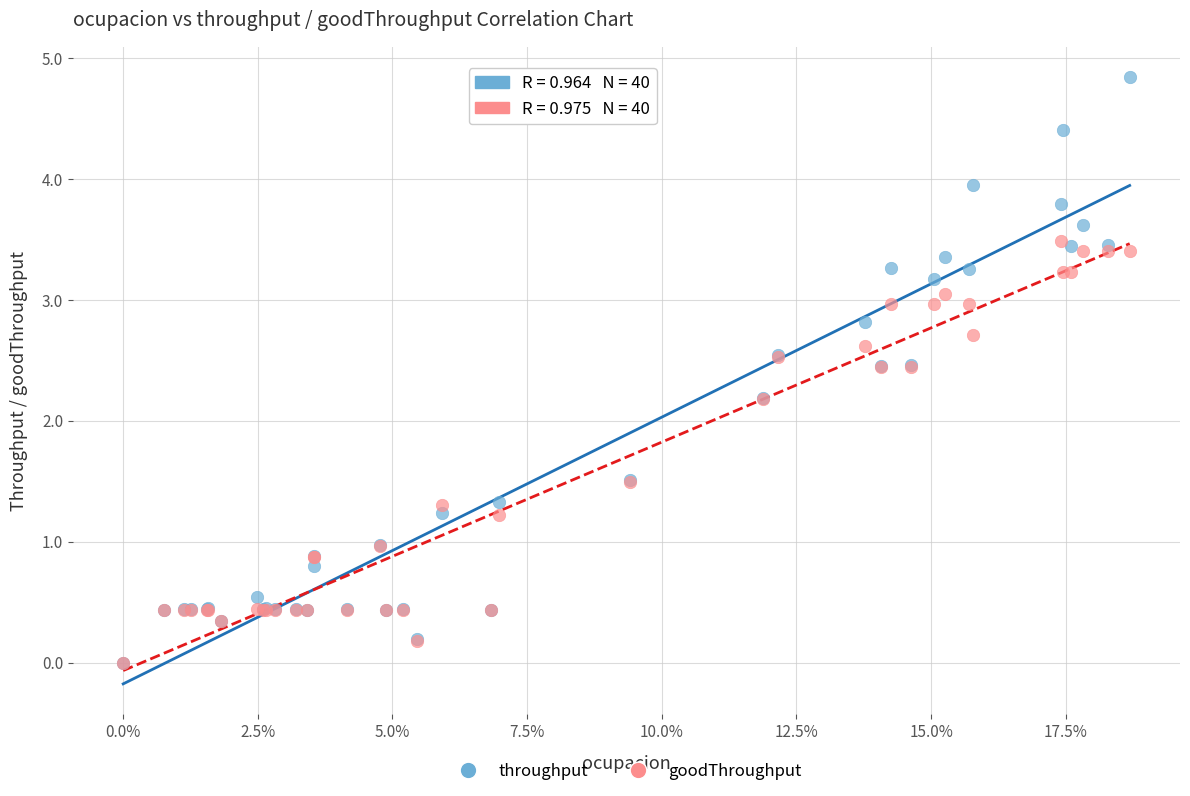

Which series has the widest spread of Y values?

throughput